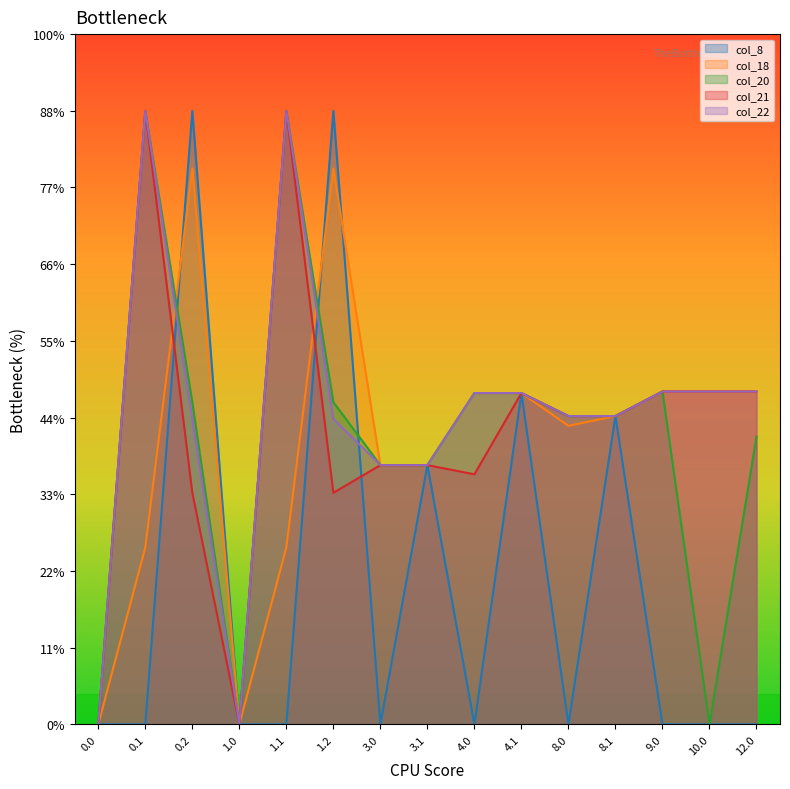

Does the chart have visible grid lines?

No